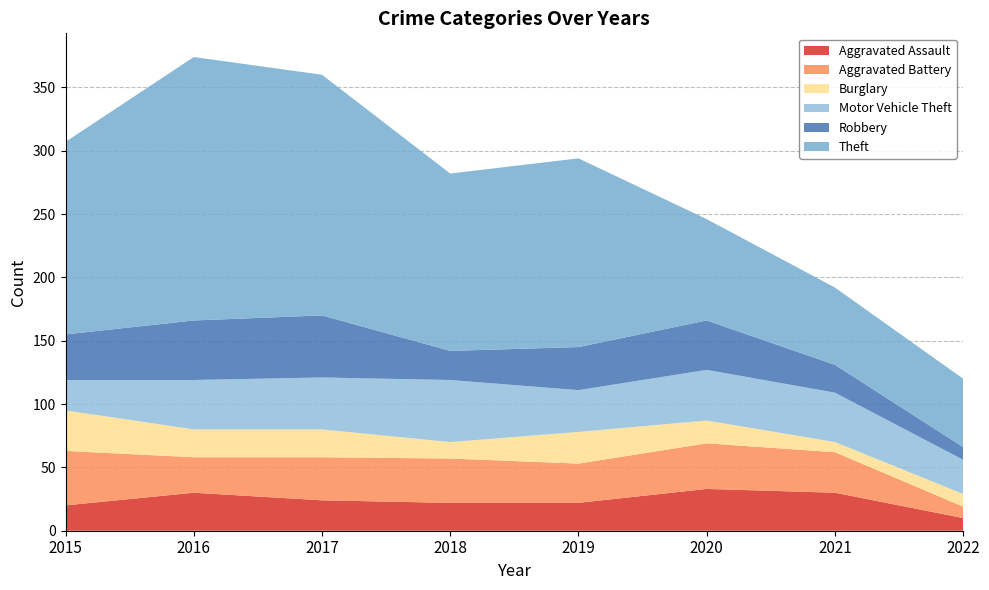

Reading left to right, list all the values displayed in this chart.

Aggravated Assault: 2015=20	2016=30	2017=24	2018=22	2019=22	2020=33	2021=30	2022=10
Aggravated Battery: 2015=43	2016=28	2017=34	2018=35	2019=31	2020=36	2021=32	2022=9
Burglary: 2015=32	2016=22	2017=22	2018=13	2019=25	2020=18	2021=8	2022=10
Motor Vehicle Theft: 2015=24	2016=39	2017=41	2018=49	2019=33	2020=40	2021=39	2022=27
Robbery: 2015=36	2016=47	2017=49	2018=23	2019=34	2020=39	2021=22	2022=10
Theft: 2015=152	2016=208	2017=190	2018=140	2019=149	2020=80	2021=61	2022=54